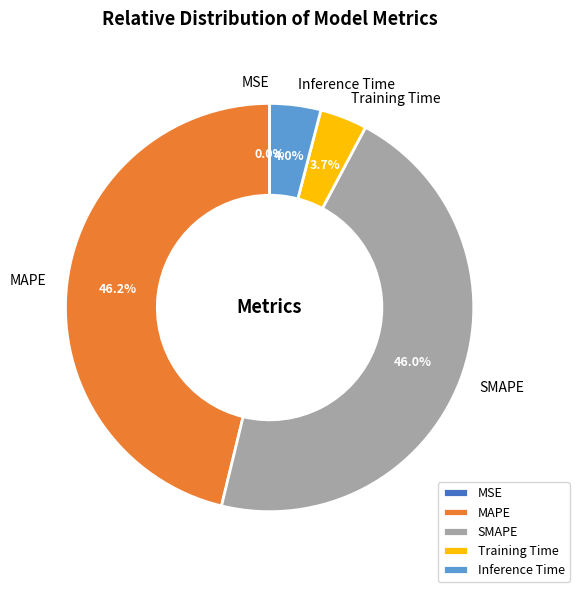

True or false: SMAPE accounts for 46% of the total.

True